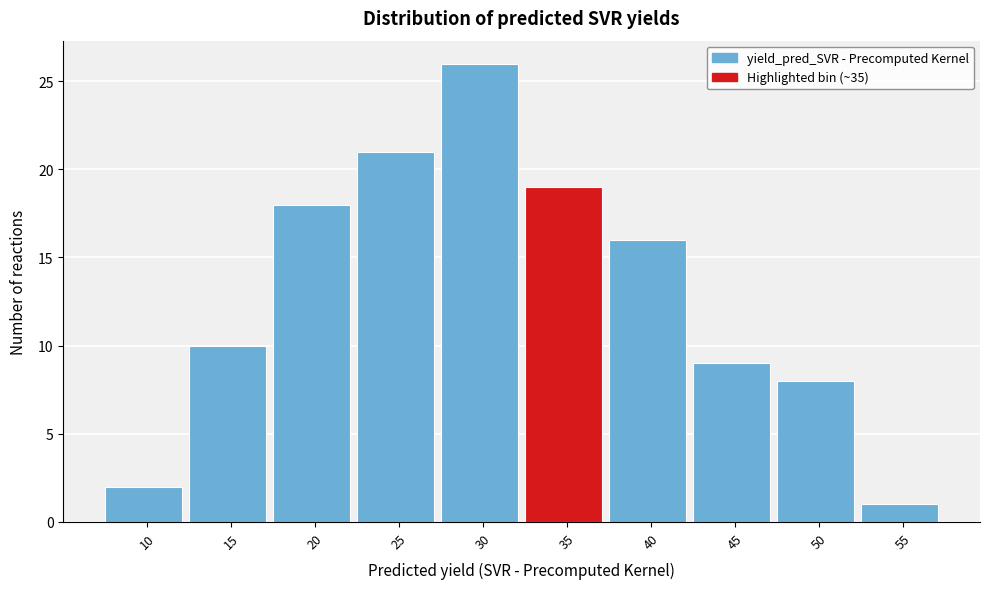

Reading right to left, list all the values displayed in this chart.

55=1	50=8	45=9	40=16	35=19	30=26	25=21	20=18	15=10	10=2